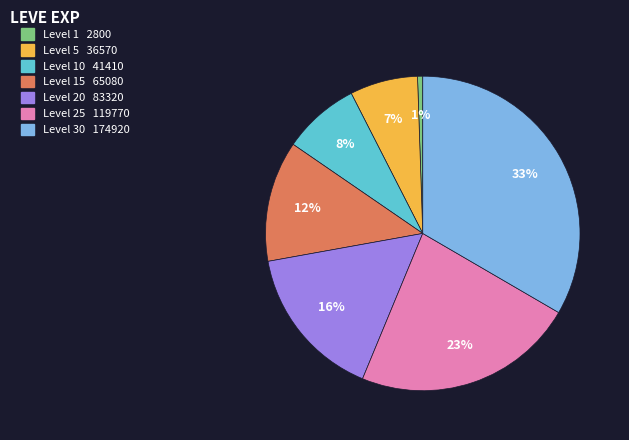

To the nearest percent, what is the average slice percentage?

14%